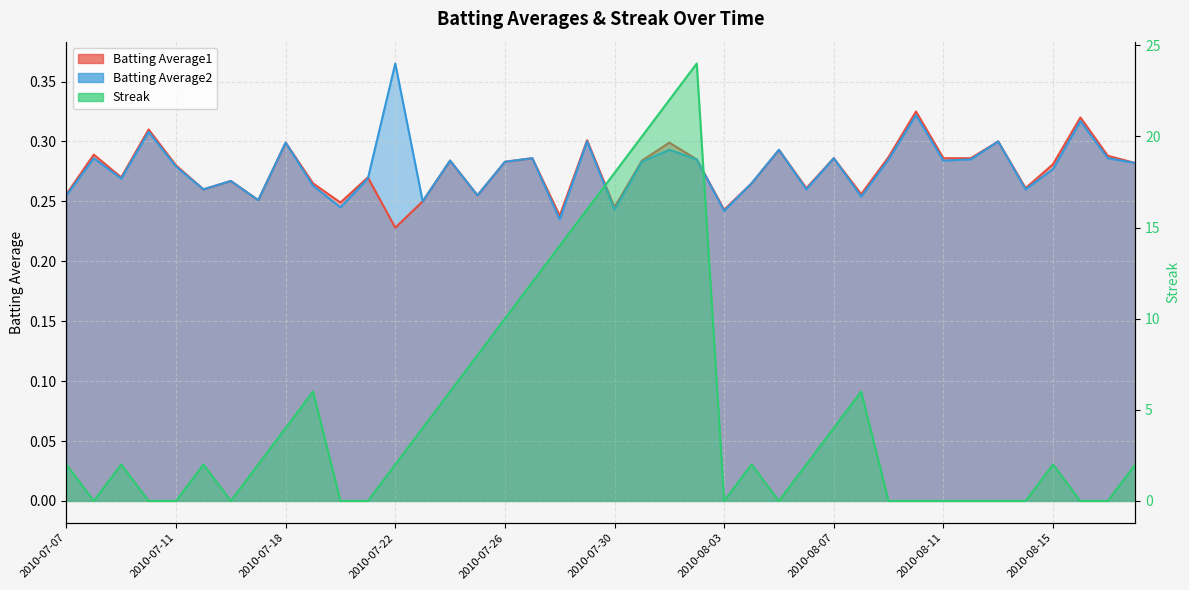

True or false: Streak has more than 2 interior local peaks.

True